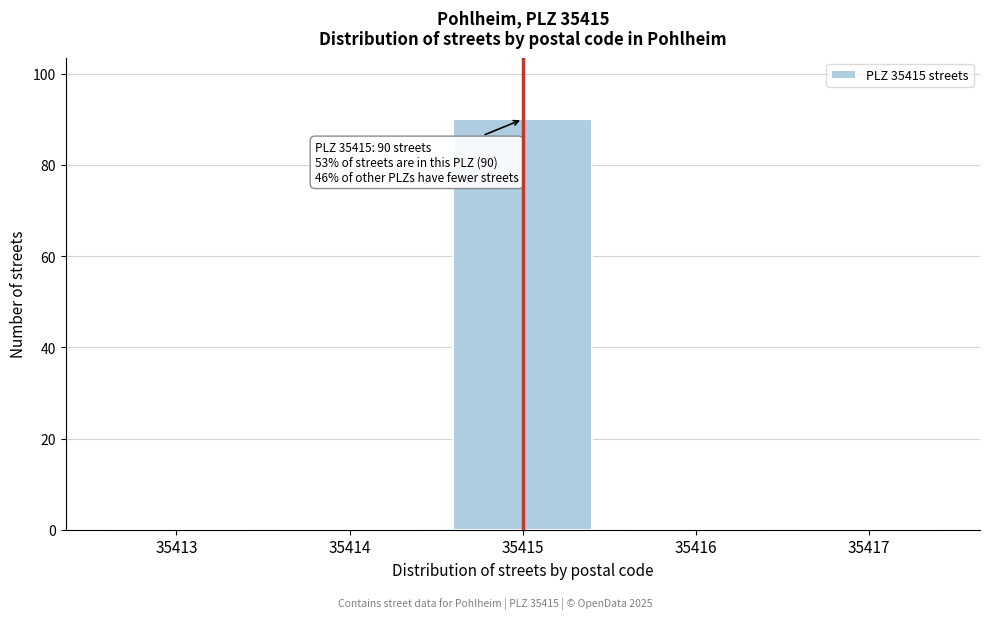

Which range on the x-axis has the tallest bar?

35414.5 to 35415.5